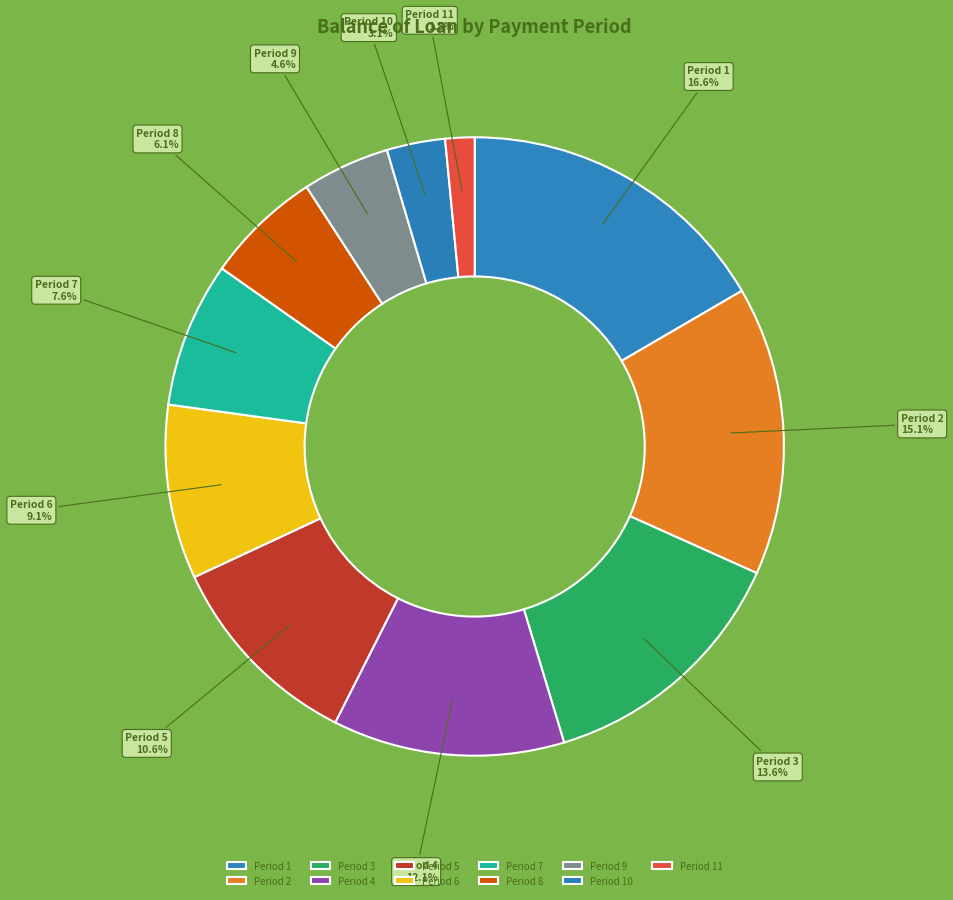

Rank the categories by value from highest to lowest.

Period 1, Period 2, Period 3, Period 4, Period 5, Period 6, Period 7, Period 8, Period 9, Period 10, Period 11